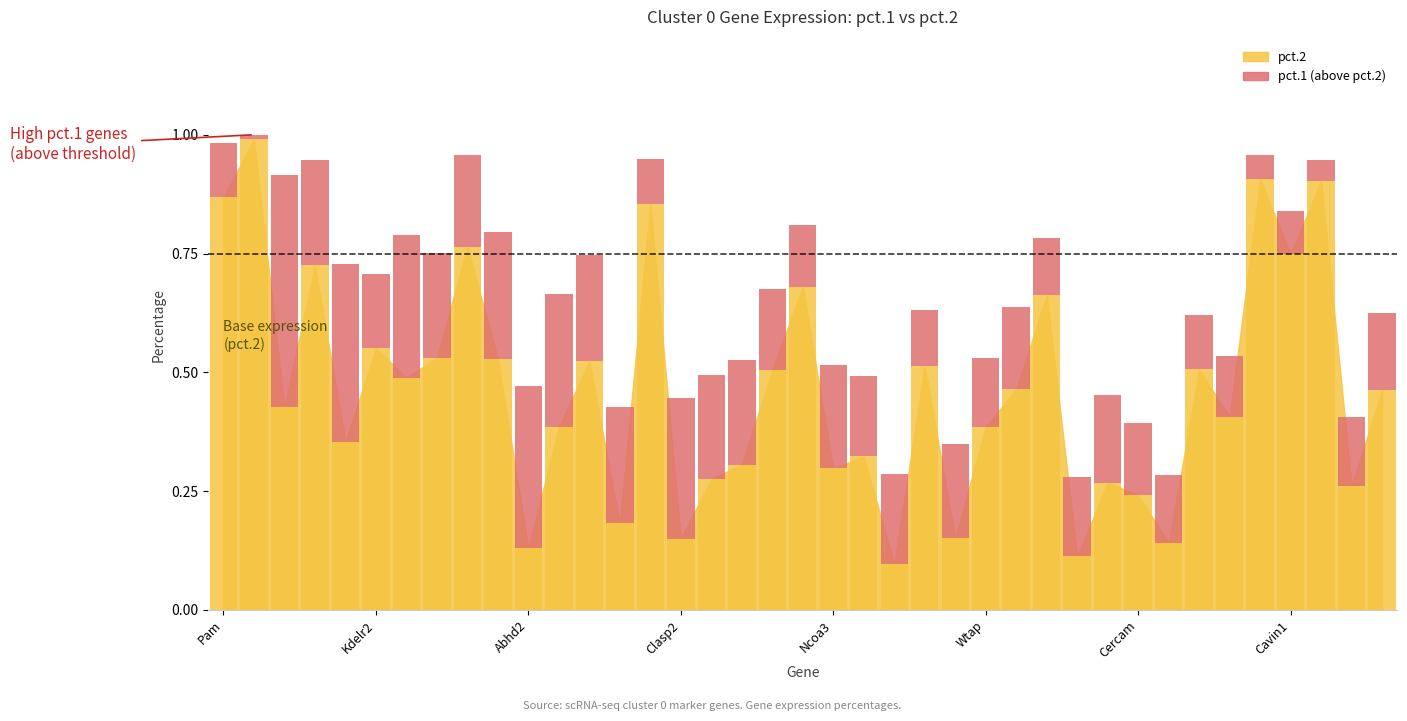

Where is the data nearest to the value 0?

8030462N17Rik